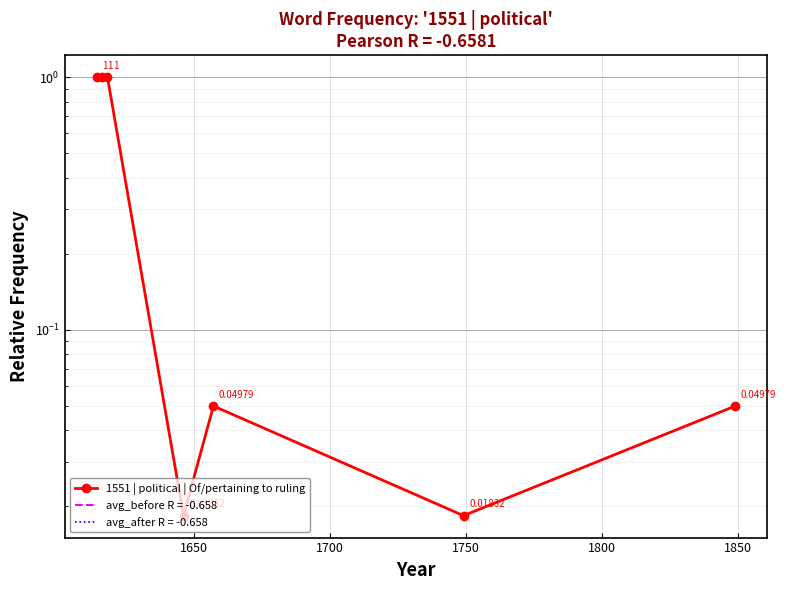

What is the average value?

0.4